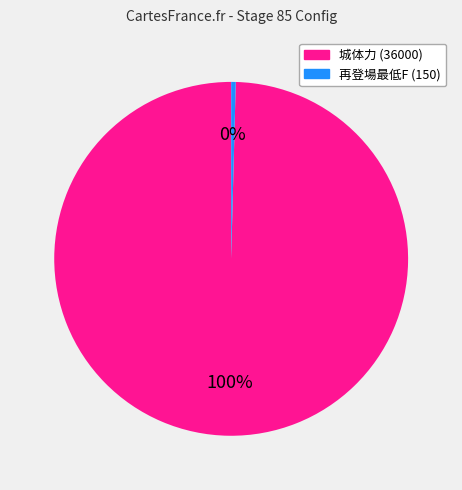

Combined, do 再登場最低F (150) and 城体力 (36000) account for over 50%?

Yes